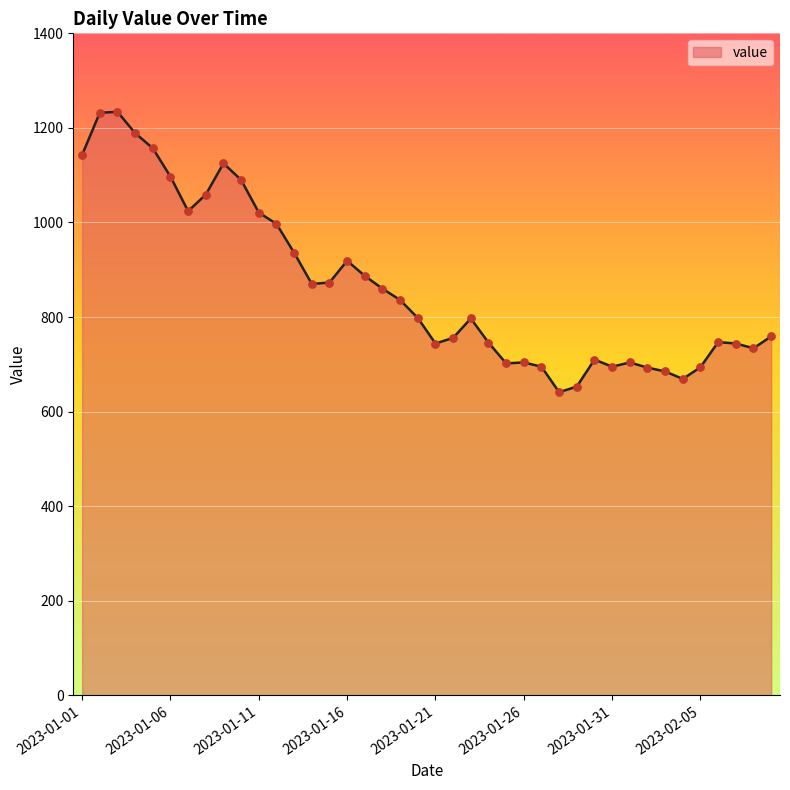

What is the minimum value shown in the chart?

641